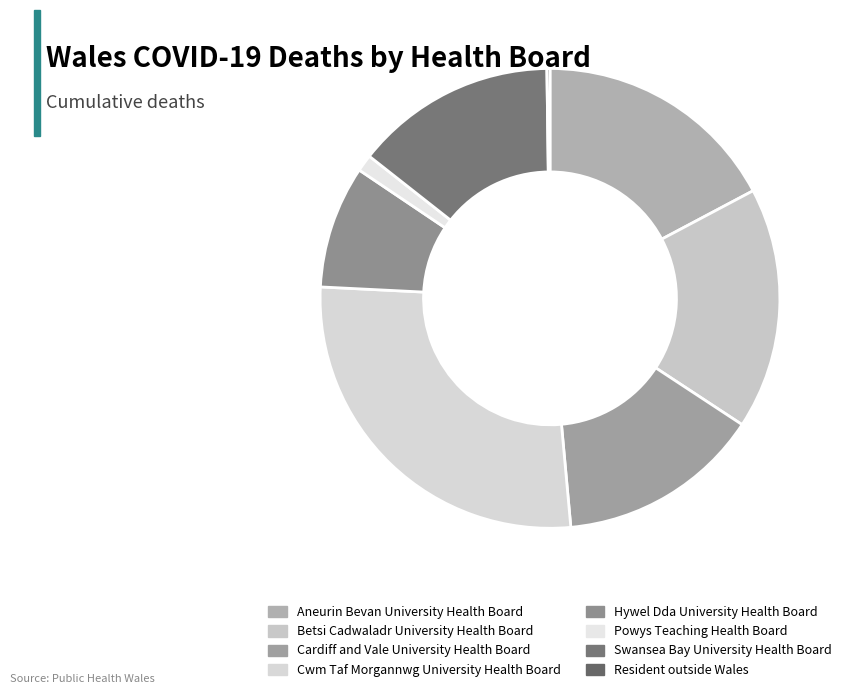

Rank the categories by value from highest to lowest.

Cwm Taf Morgannwg University Health Board, Aneurin Bevan University Health Board, Betsi Cadwaladr University Health Board, Cardiff and Vale University Health Board, Swansea Bay University Health Board, Hywel Dda University Health Board, Powys Teaching Health Board, Resident outside Wales